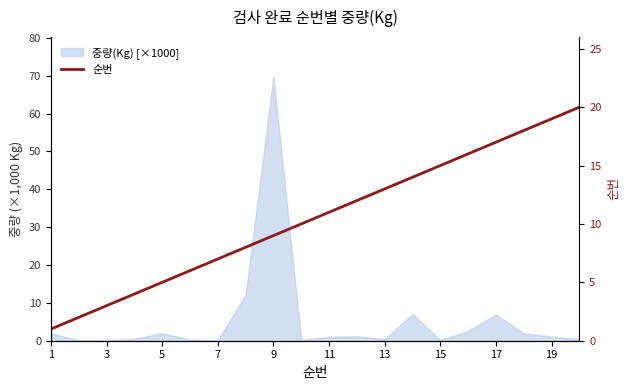

Count the number of values greater than 11.

9